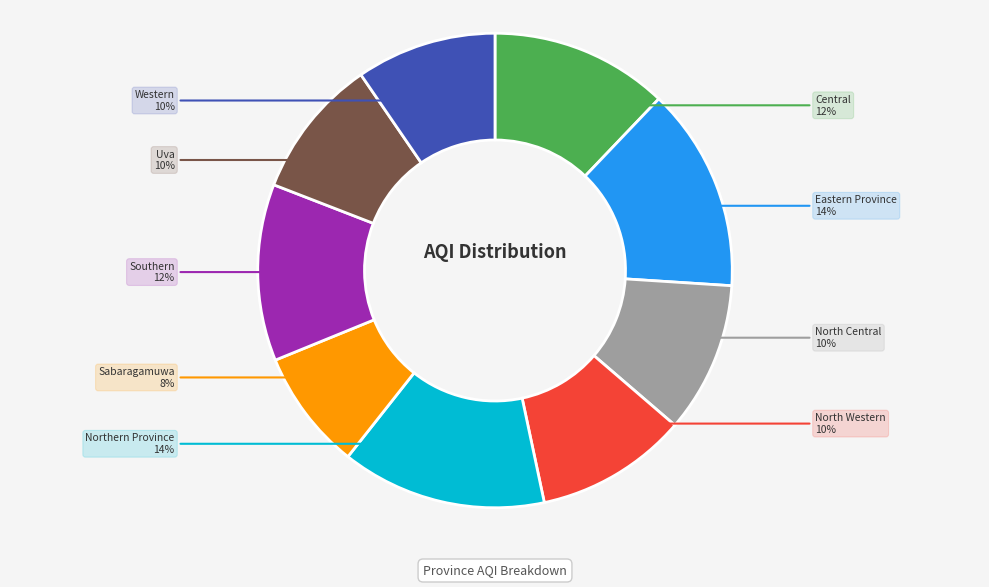

To the nearest percent, what is the average slice percentage?

11%